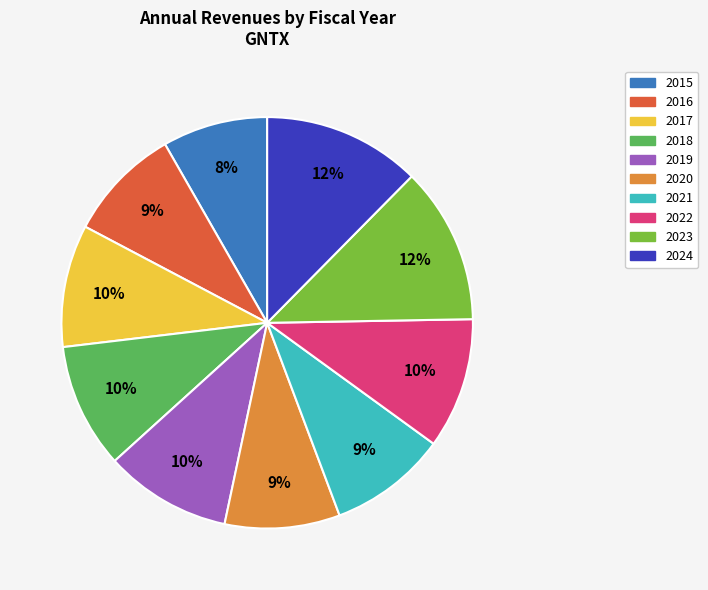

How many slices are in this pie chart?

10